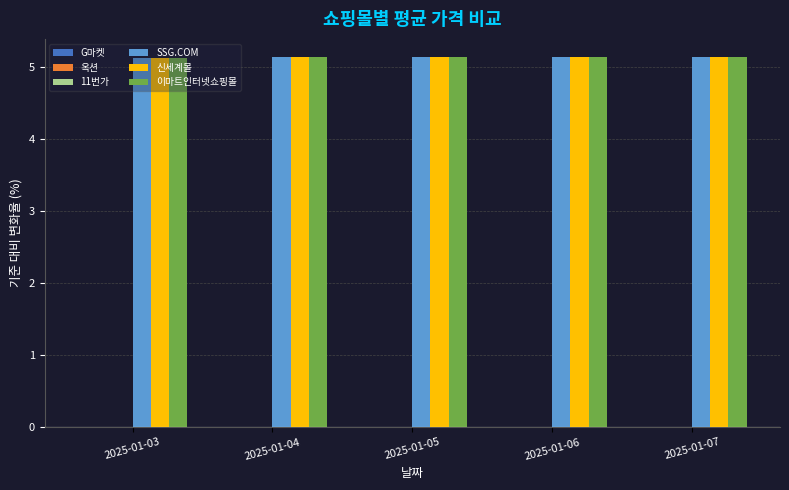

What is the maximum value shown in the chart?

5.1